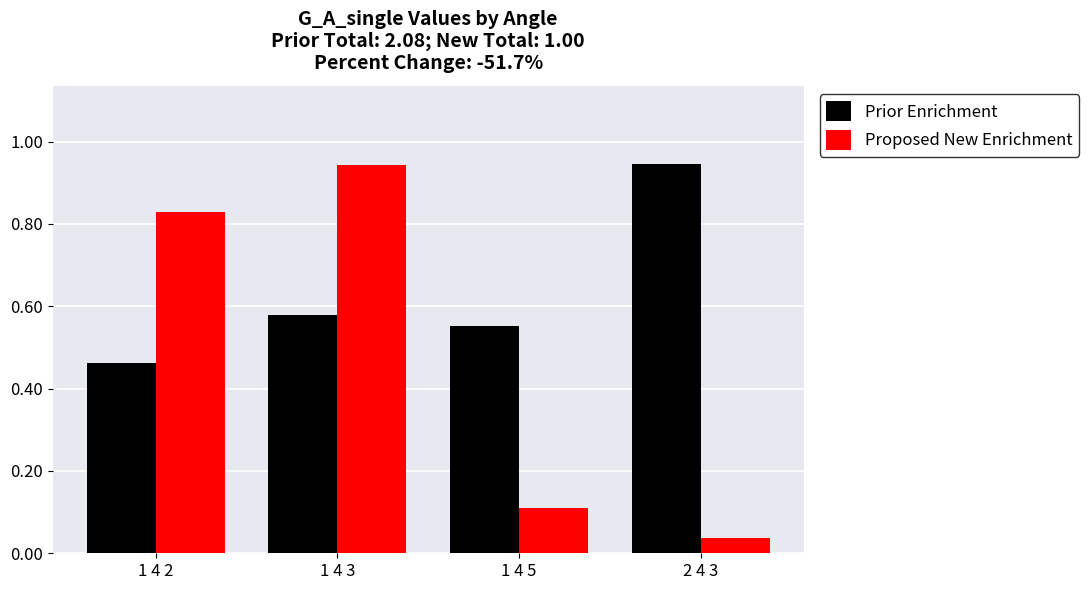

Which category has the highest value in the Prior Enrichment series?

2 4 3